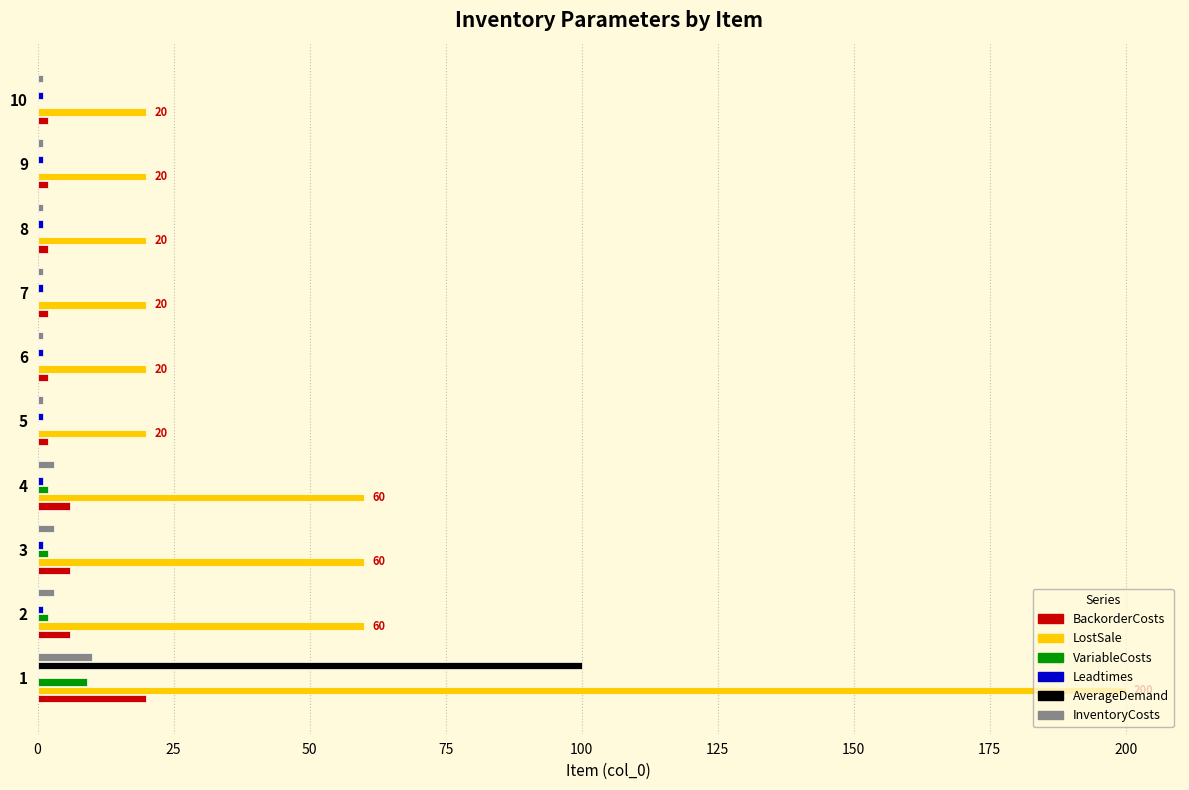

What is the sum of all BackorderCosts values?

50